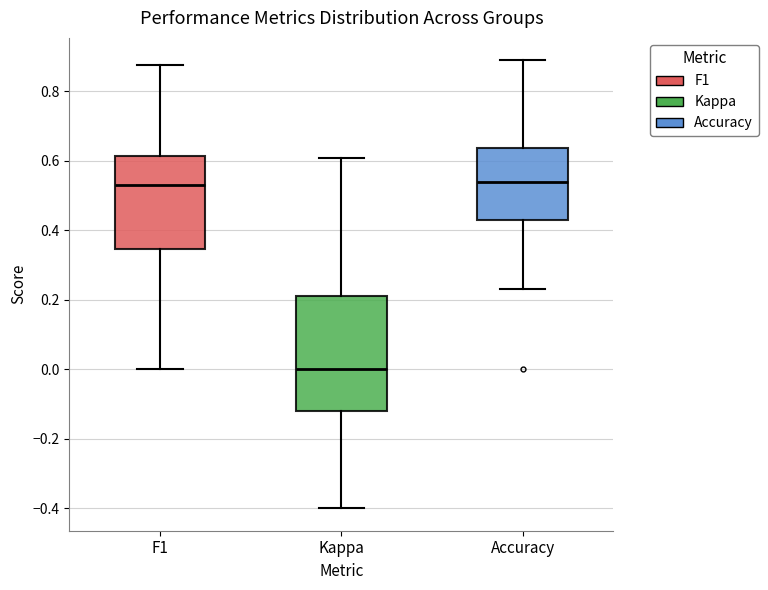

Reading left to right, read every box against the y-axis: the position of its median line, the range the box covers, and the ends of its whiskers. The values are not printed on the chart, so give them approximately, as read against the axis.

F1: median 0.52, box 0.34 to 0.62, whiskers 0.00 to 0.88
Kappa: median 0.00, box -0.12 to 0.22, whiskers -0.40 to 0.60
Accuracy: median 0.54, box 0.42 to 0.64, whiskers 0.24 to 0.88